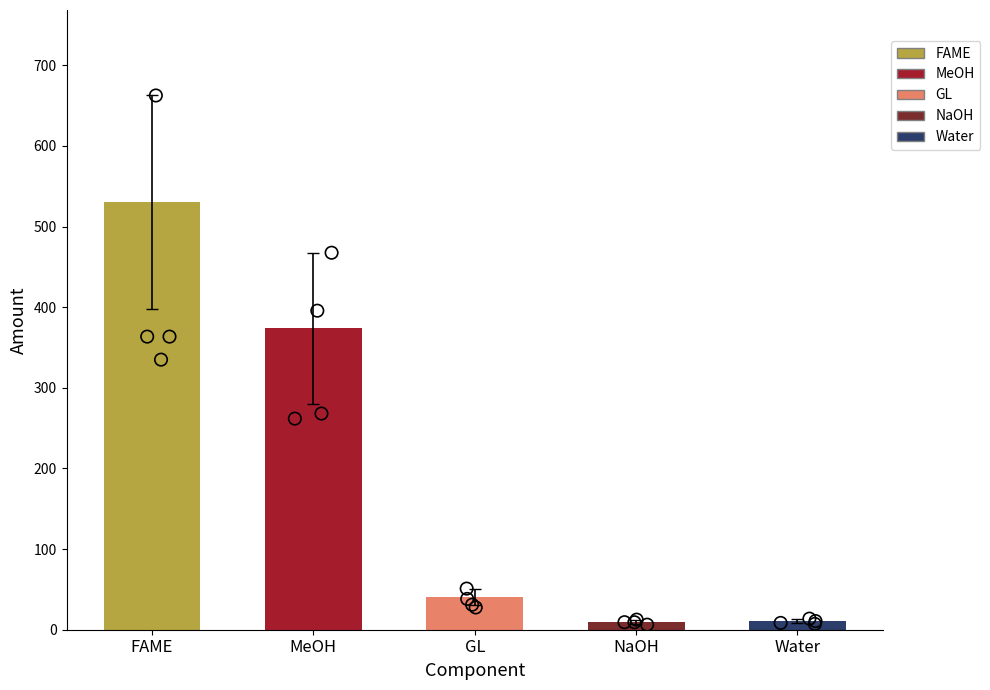

What is the change in value from GL to NaOH?

-30.8